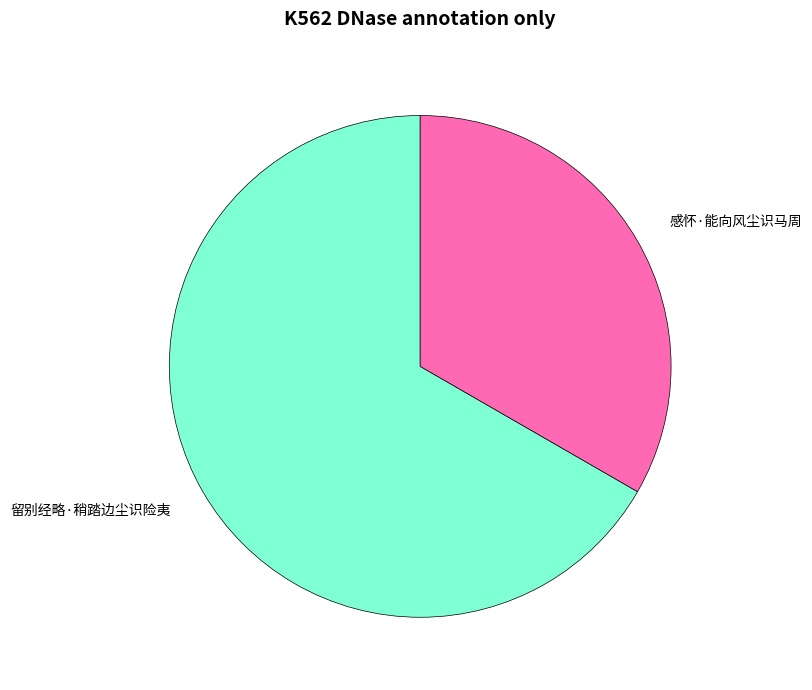

Count the number of slices in the pie.

2